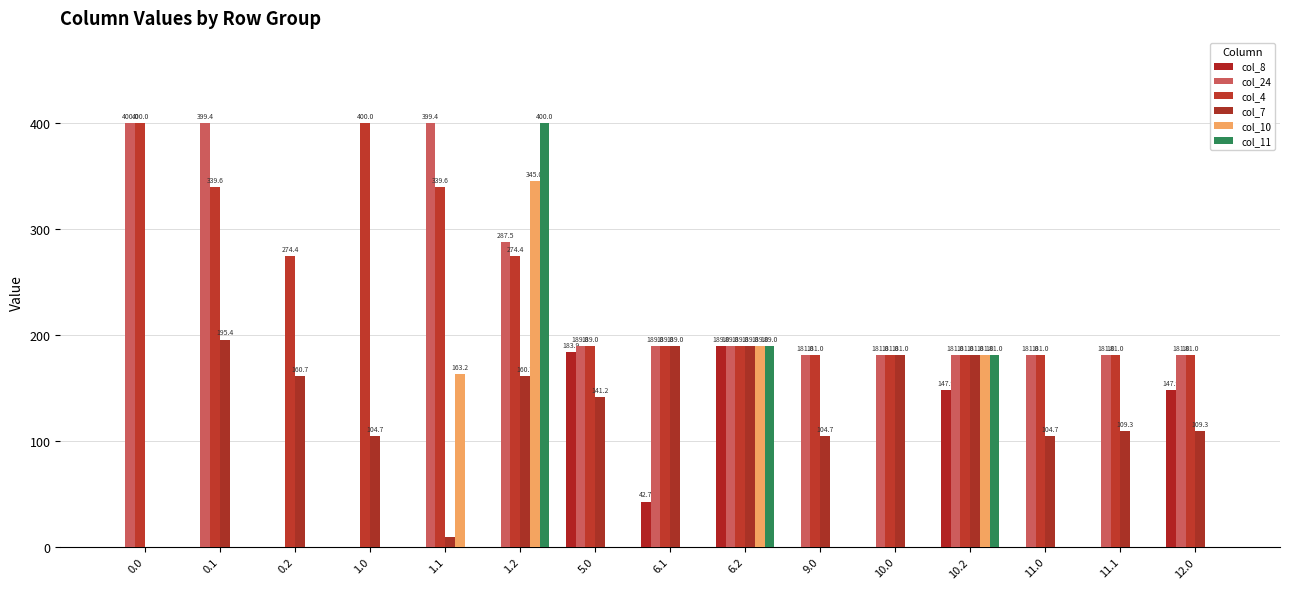

Which series has the largest total across all categories?

col_4